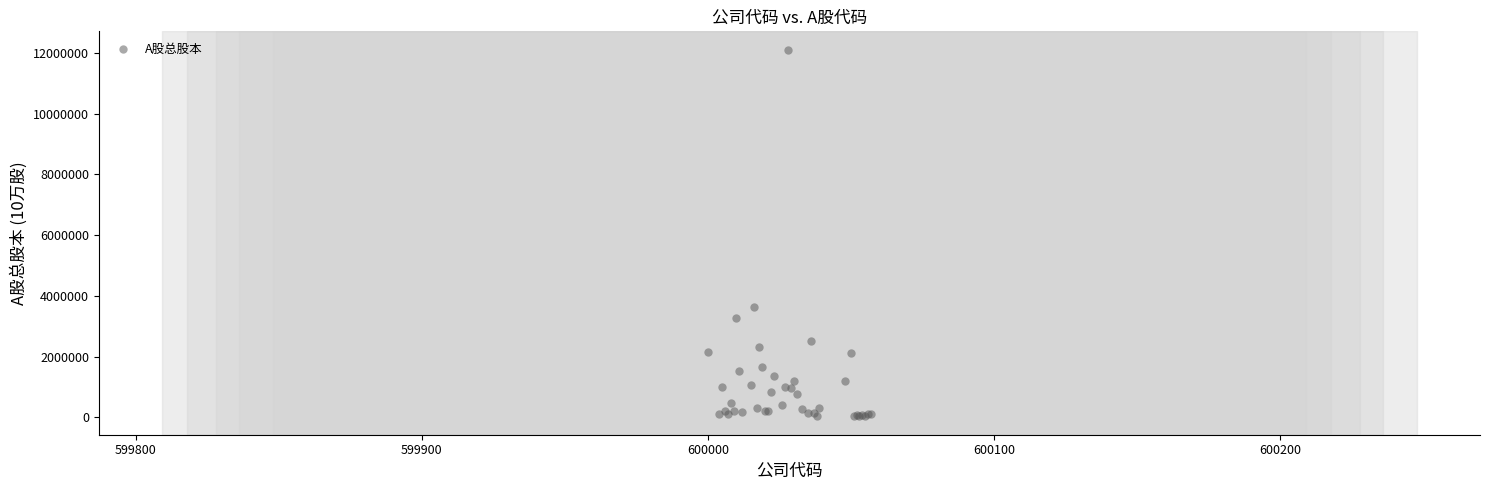

What Y value in the scatter plot is closest to 6069104?

3648534.9